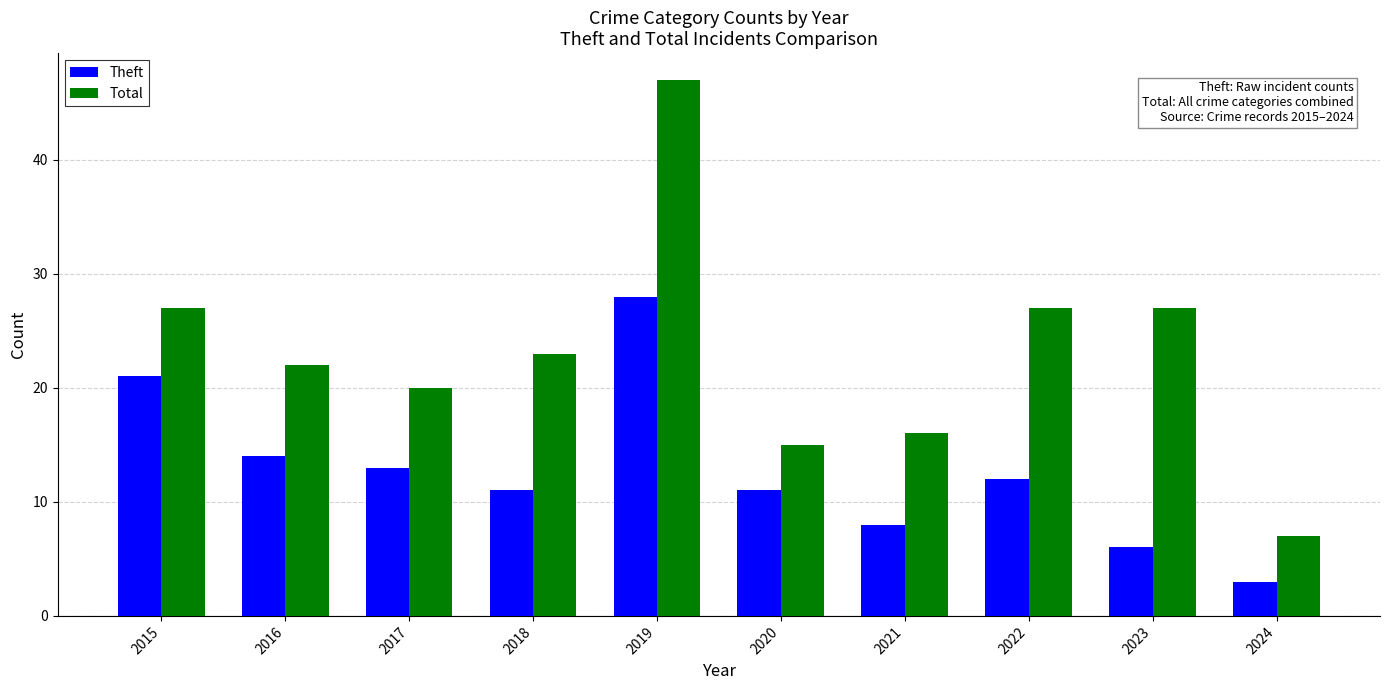

The Theft series shows 6 at 2020. True or false?

False